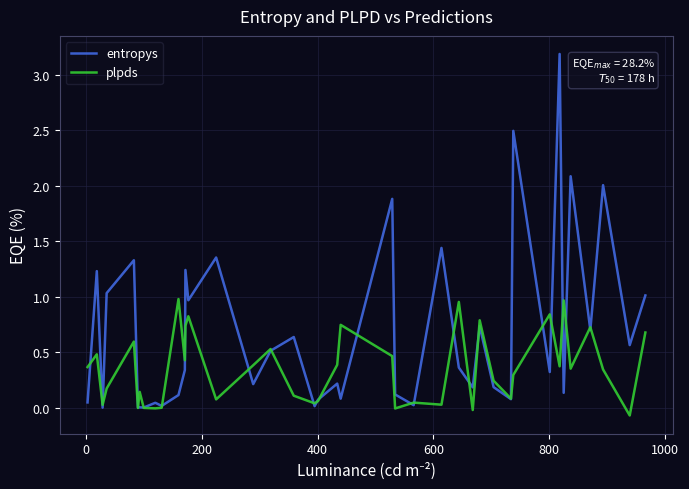

Which series has the largest total across all categories?

entropys